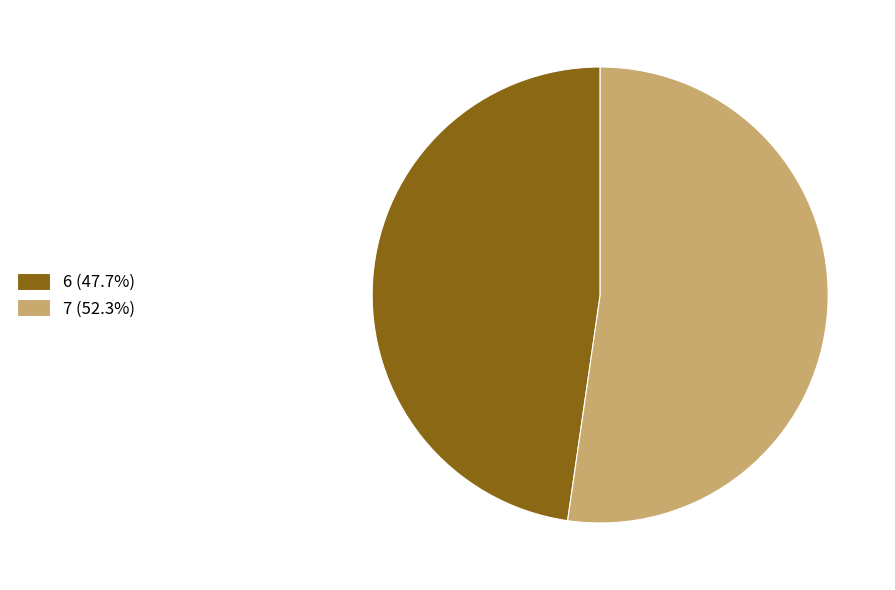

Approximately how many times larger is the value at 7 (52.3%) compared to 6 (47.7%)?

1.1